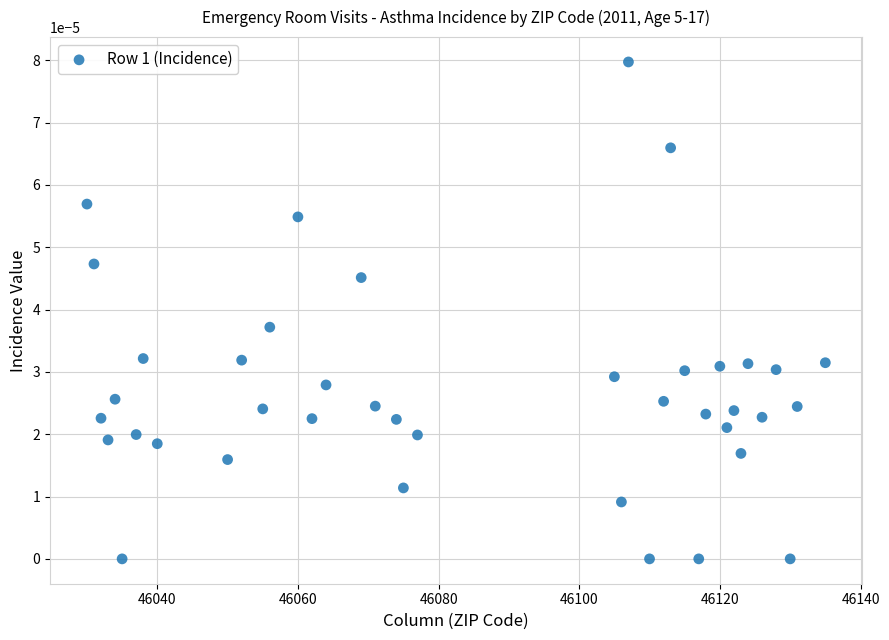

What is the range of X values (max minus min)?

105.0